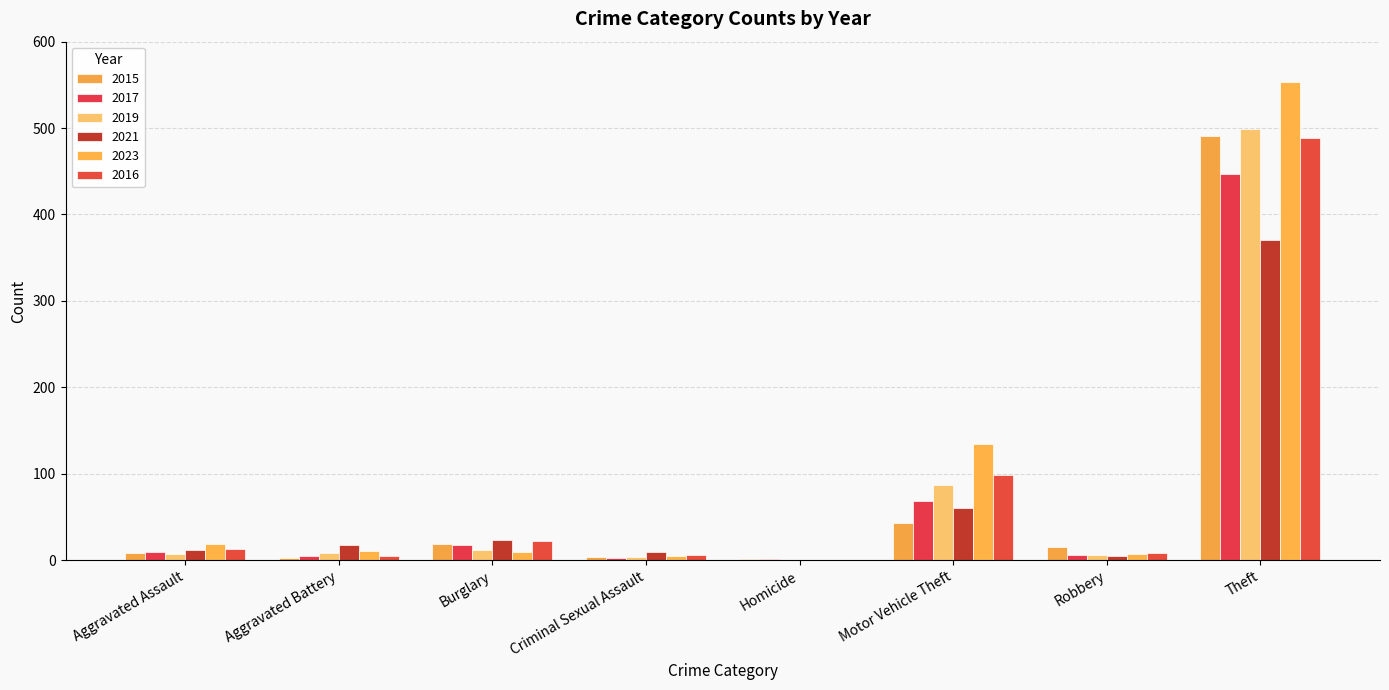

What is the value of the 2016 bar at the 6th from the left?

98